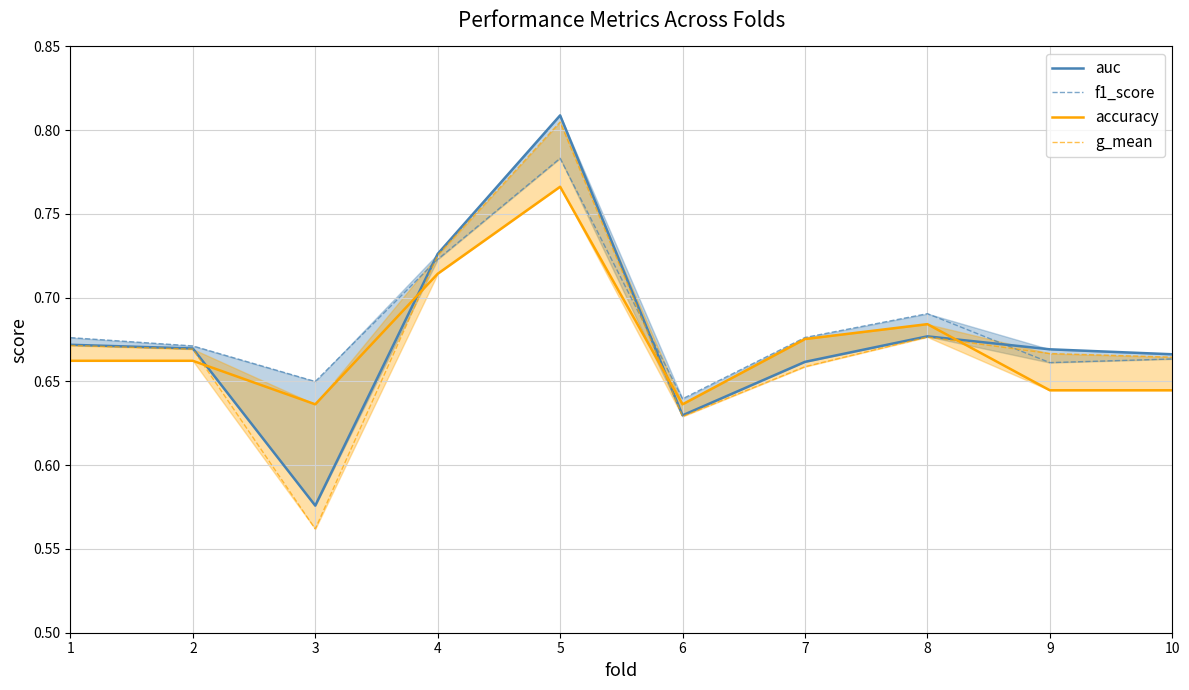

How many lines are shown in the chart?

4